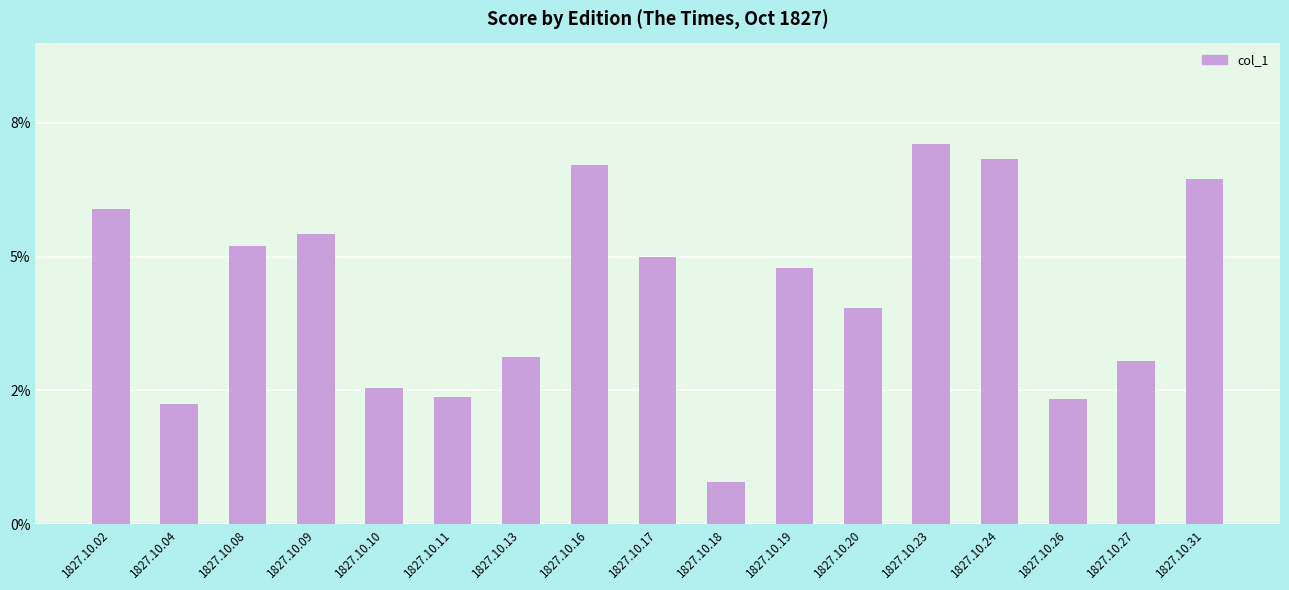

What is the greatest value displayed?

0.1